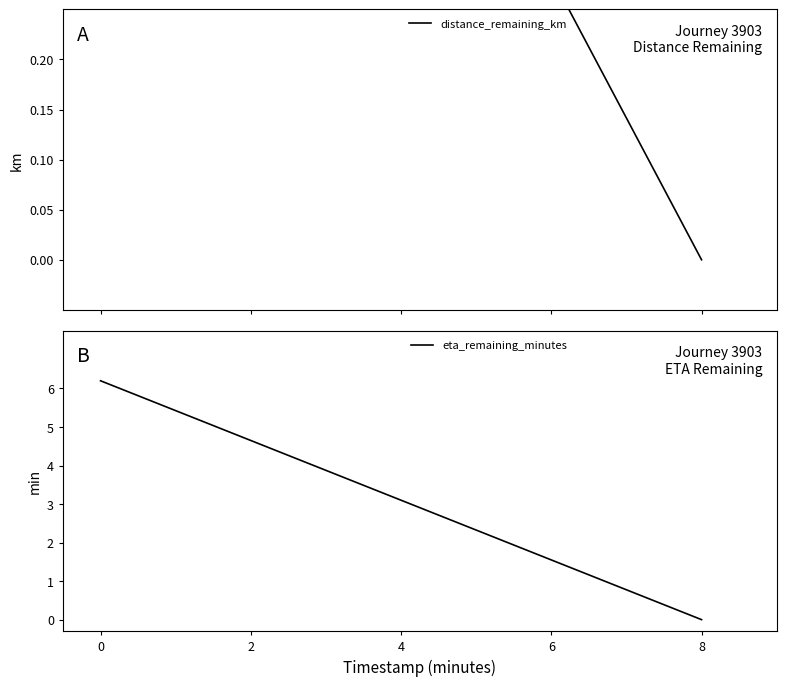

How many data points does each series have?

5